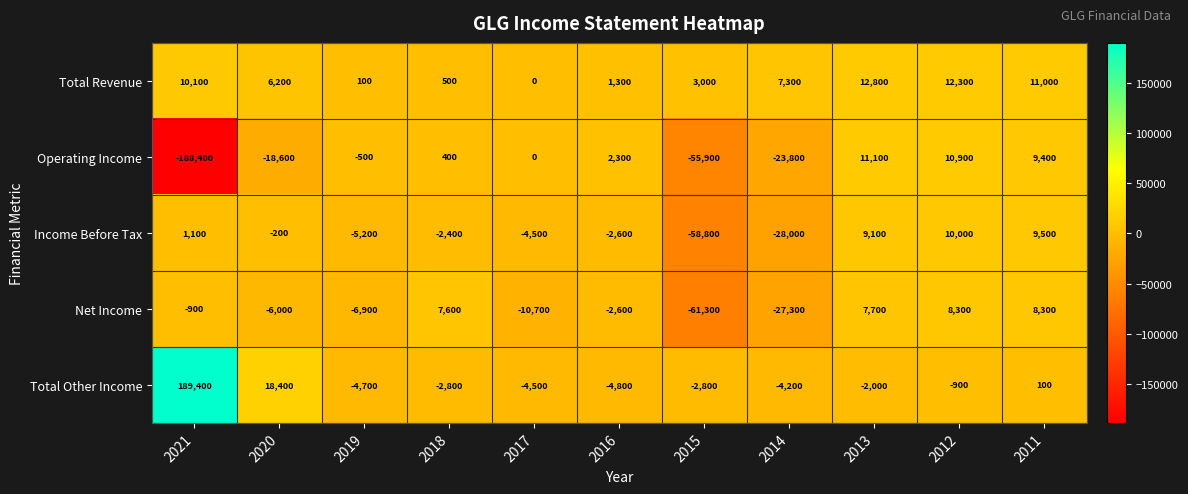

What value does the Net Income series have at 2015?

-61300